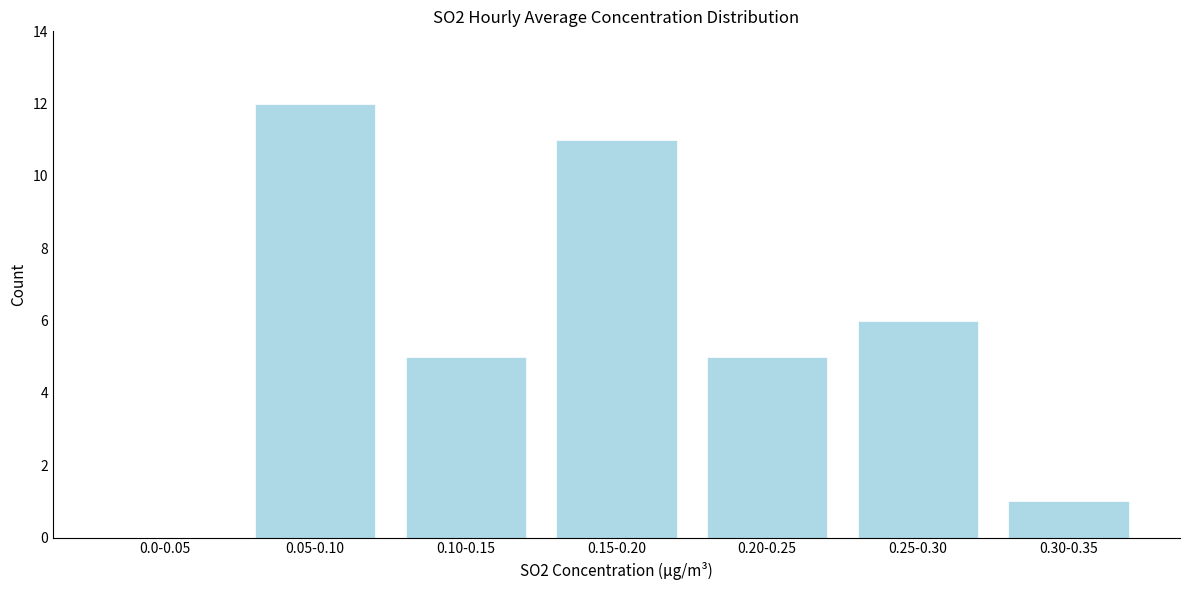

Reading left to right, what are all the values shown in this chart?

0.0-0.05=0	0.05-0.10=12	0.10-0.15=5	0.15-0.20=11	0.20-0.25=5	0.25-0.30=6	0.30-0.35=1